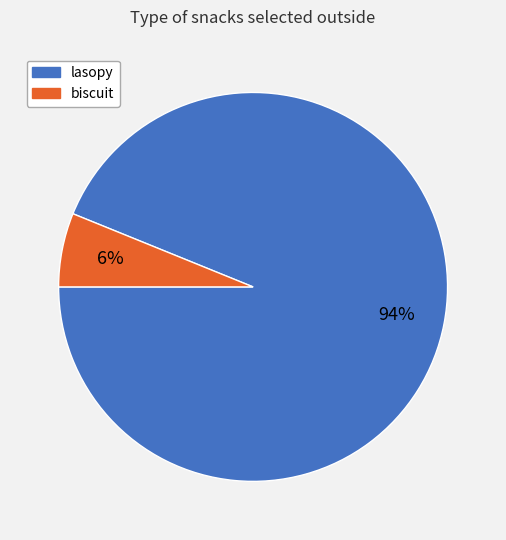

Which slice is the smallest?

biscuit